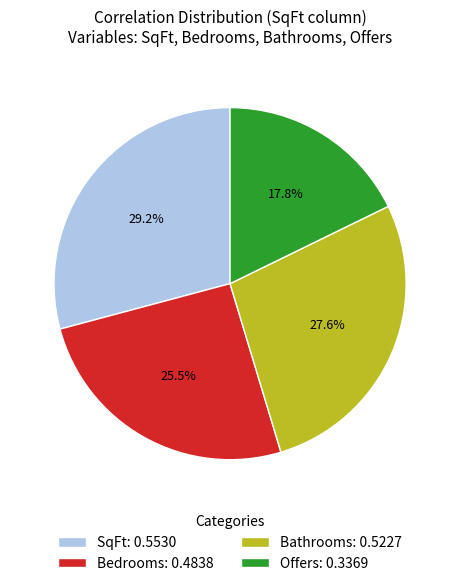

To the nearest percent, what is the difference between the SqFt and Bedrooms slice percentages?

4%